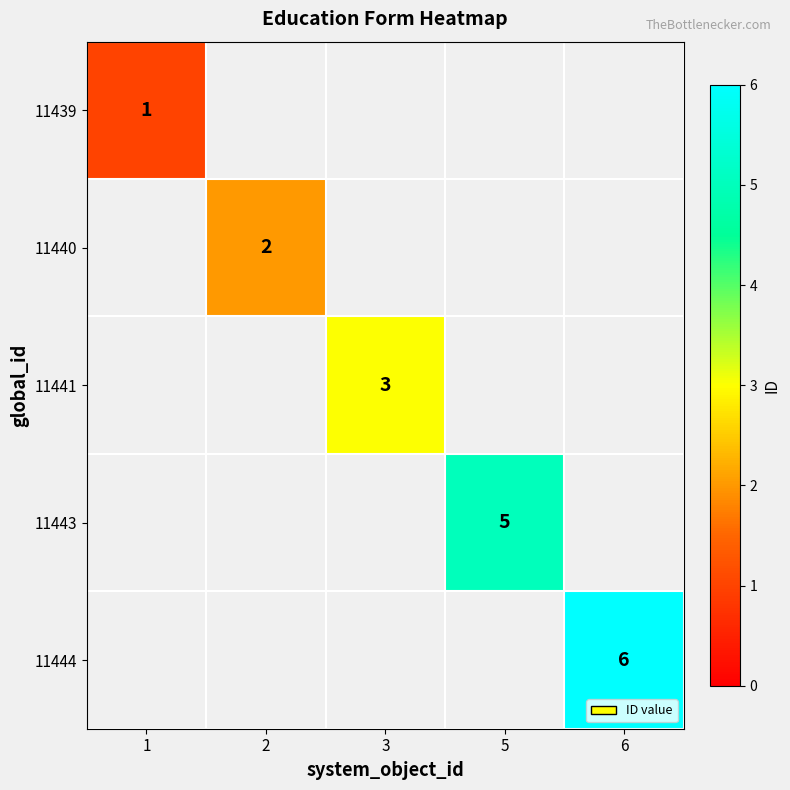

True or false: 11443 has a value of 9 at 5.

False